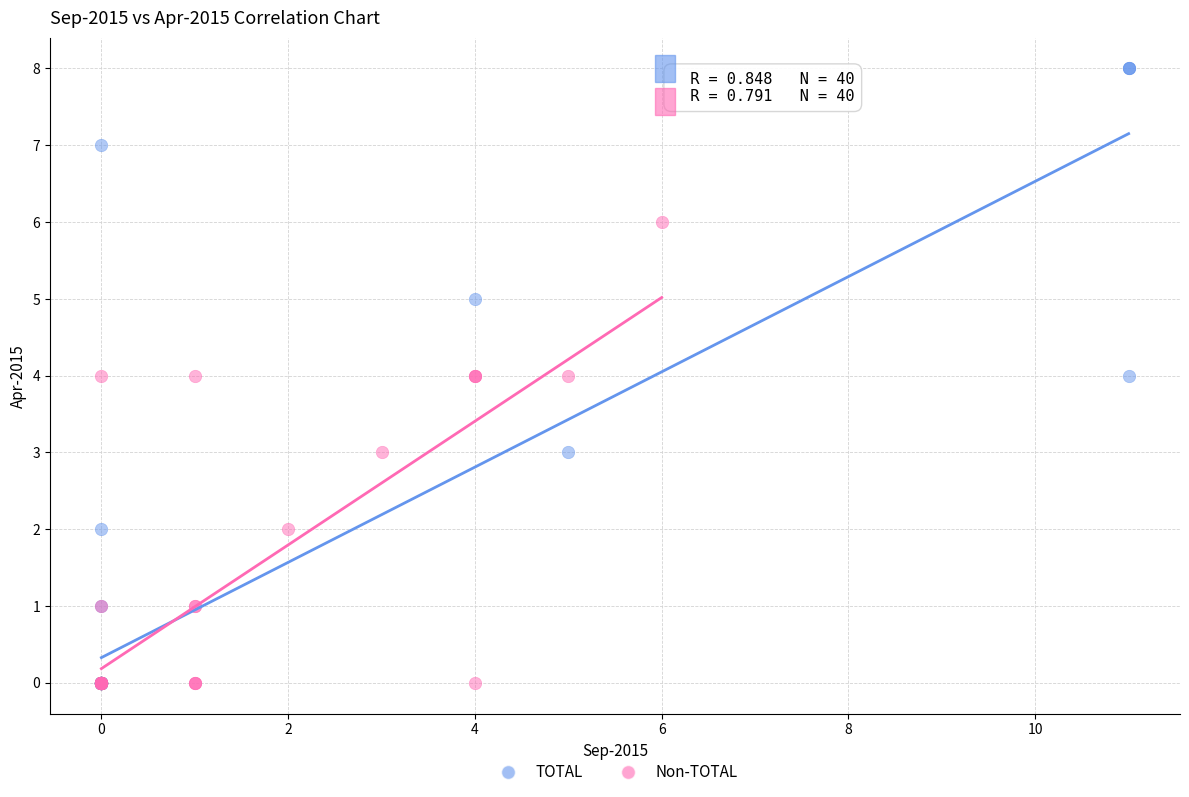

What are all the series names shown in the legend?

TOTAL, Non-TOTAL